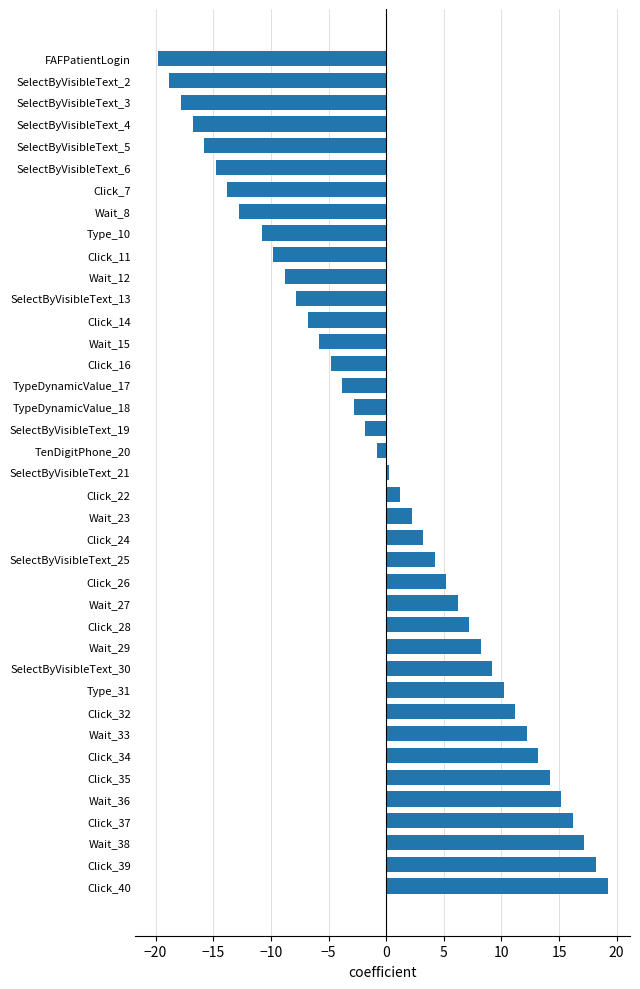

How many negative values are there?

19